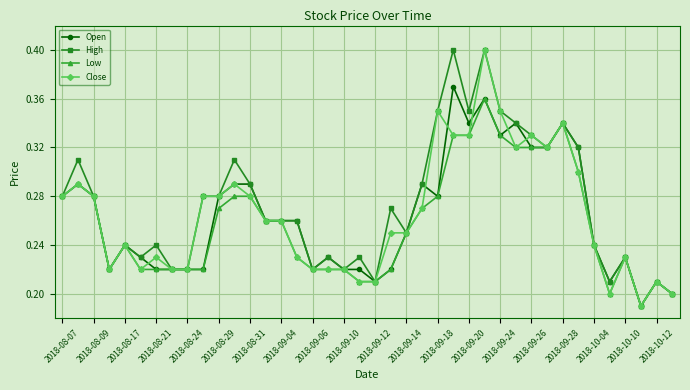

Does the chart have visible grid lines?

Yes